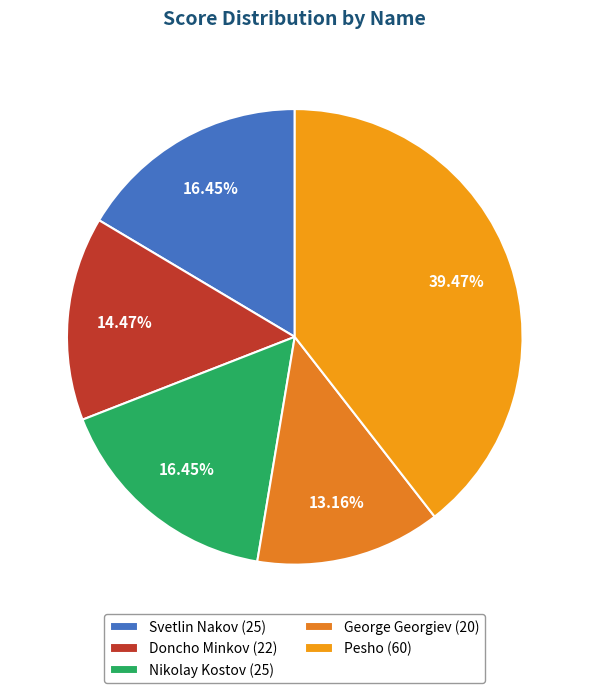

Is Svetlin Nakov the majority of the pie?

No